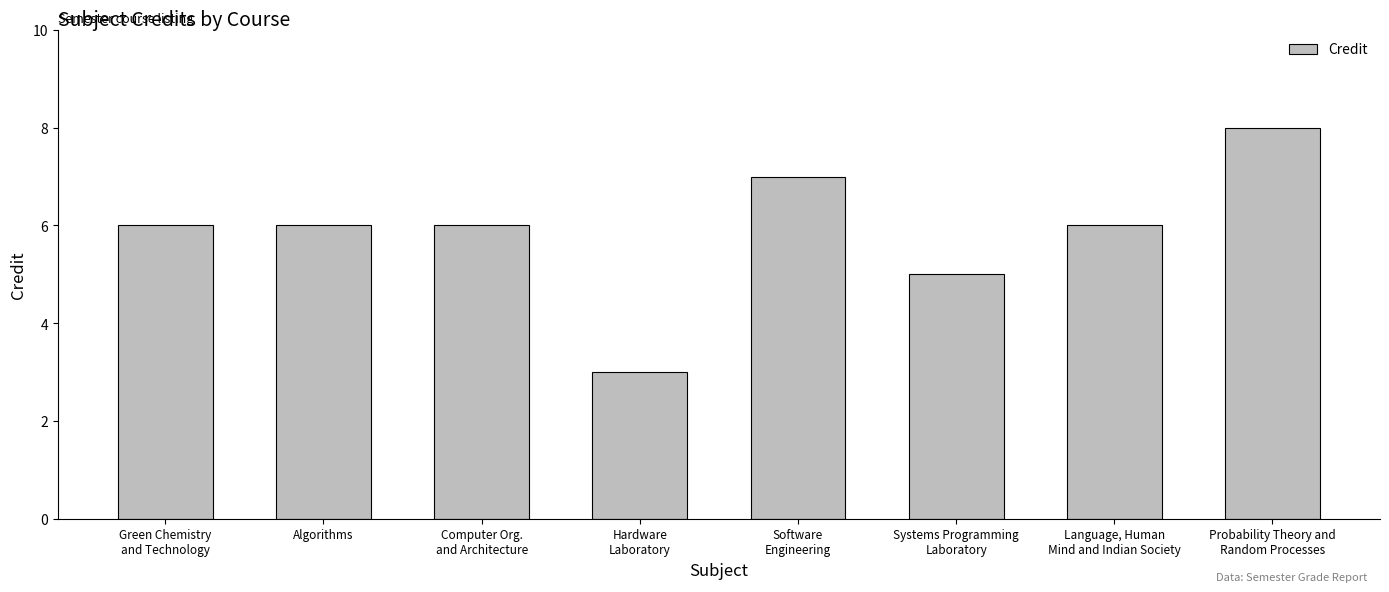

What is the label of the 2nd bar from the left?

Algorithms